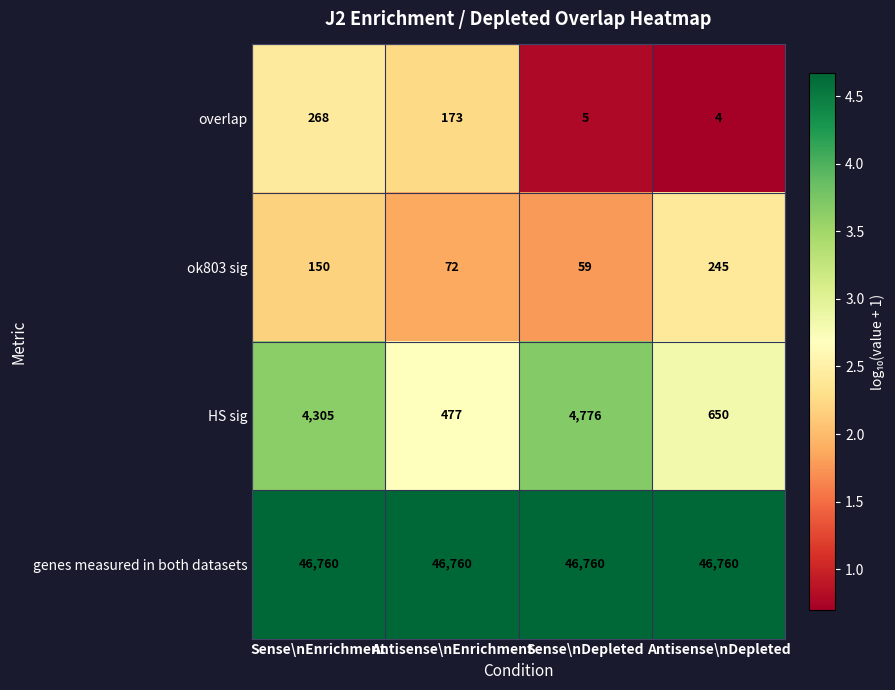

How many series are shown in this chart?

4